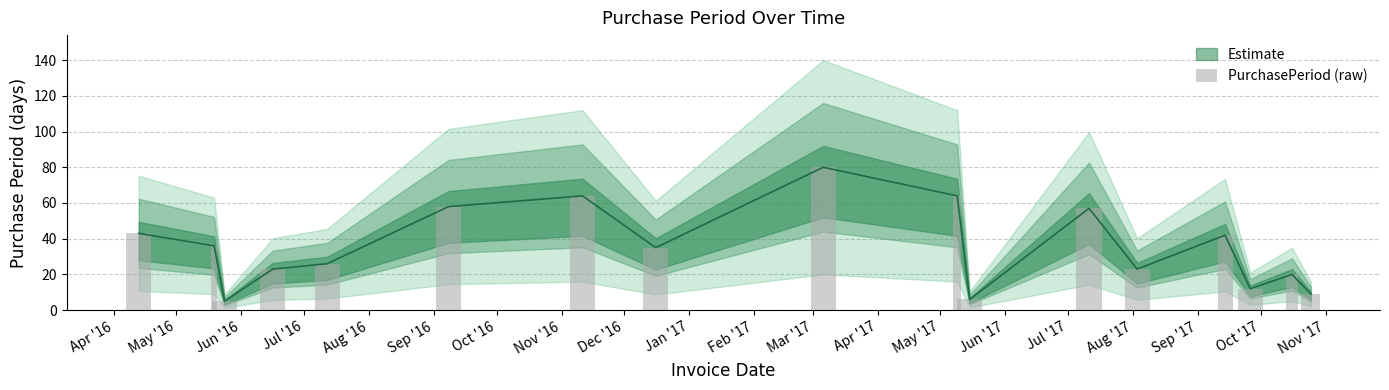

Read the value at Aug '16.

26